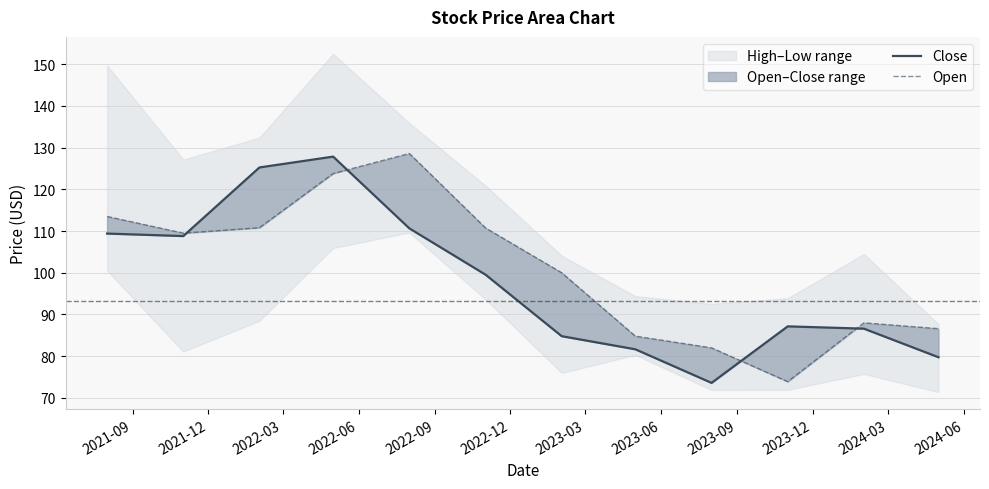

What is the difference between the second highest and second lowest values in the Close series?

45.5